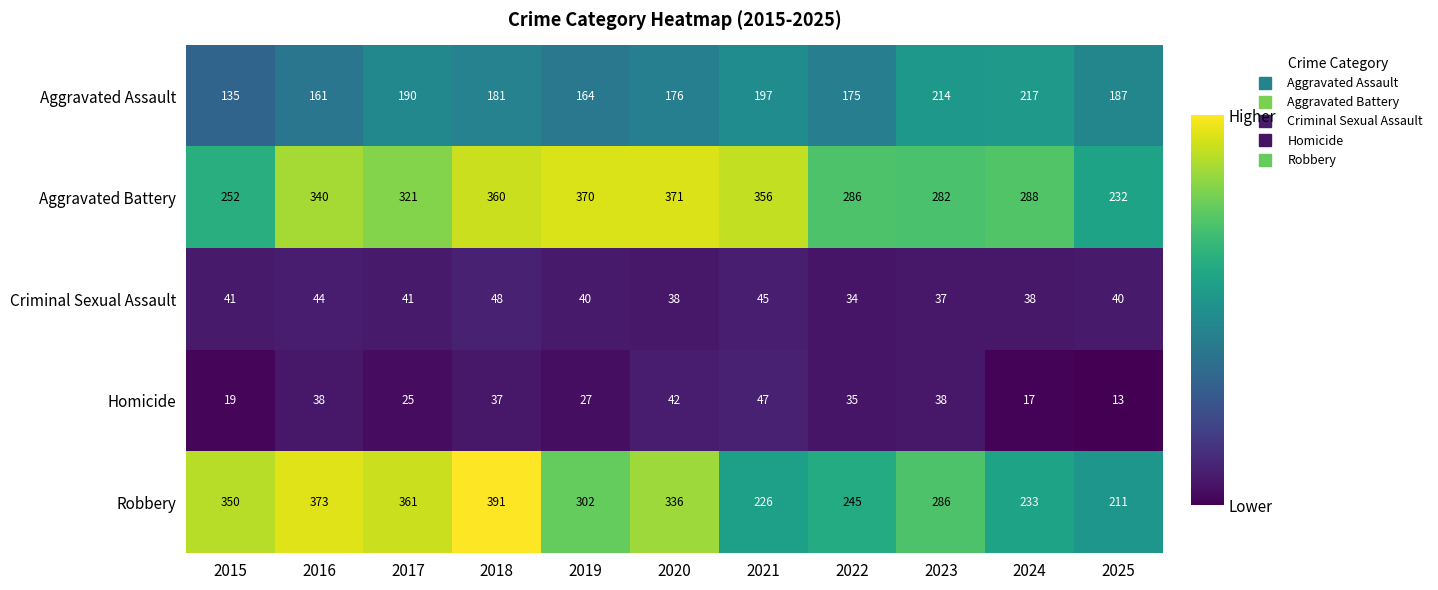

Rank the series at 2017 from highest to lowest value.

Robbery, Aggravated Battery, Aggravated Assault, Criminal Sexual Assault, Homicide